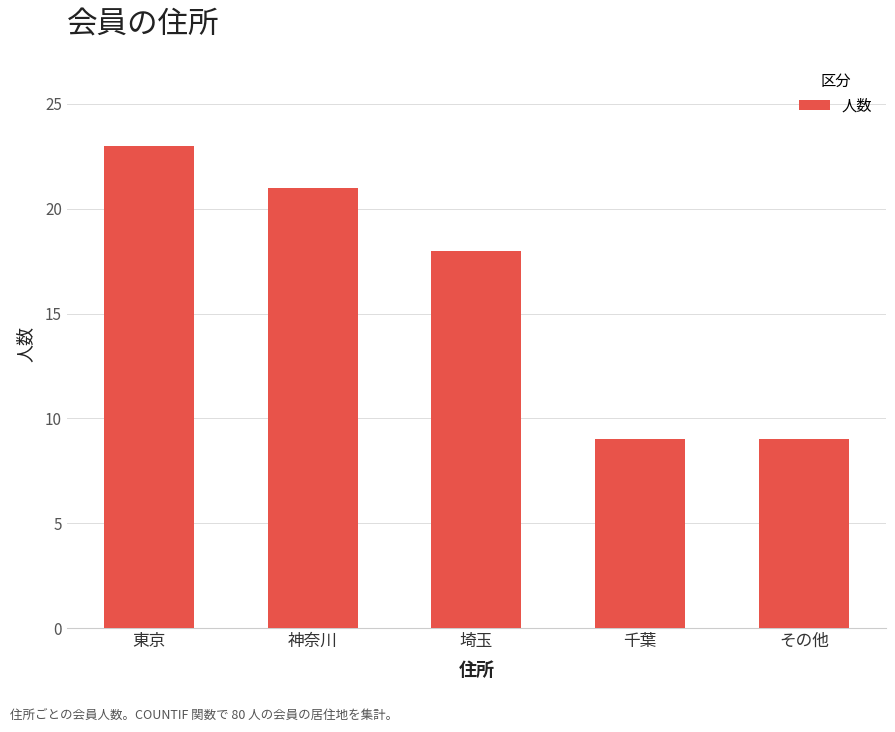

What is the label of the 3rd bar from the right?

埼玉